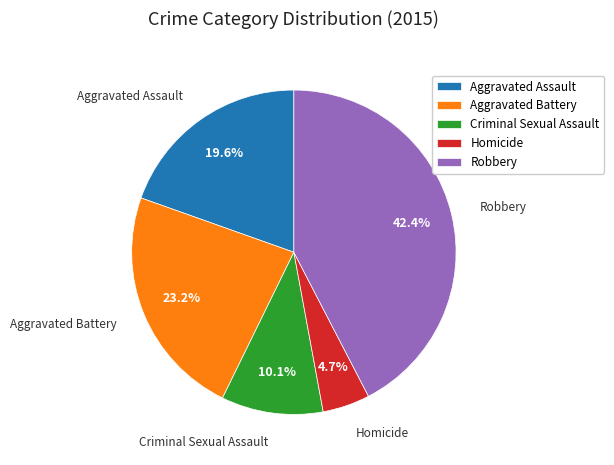

Which has a higher value, Aggravated Battery or Aggravated Assault?

Aggravated Battery